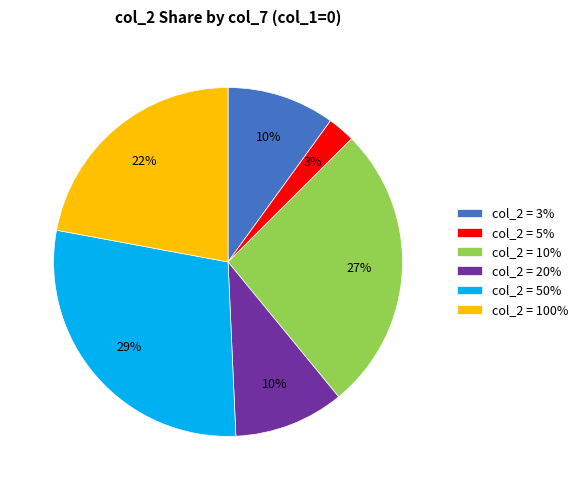

Is there any slice that represents more than half of the pie?

No